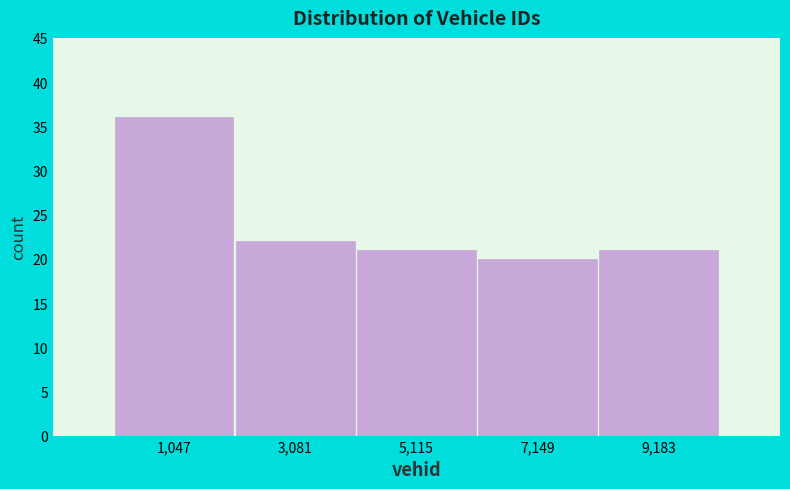

Over which range of the x-axis is the bar tallest?

0 to 2000